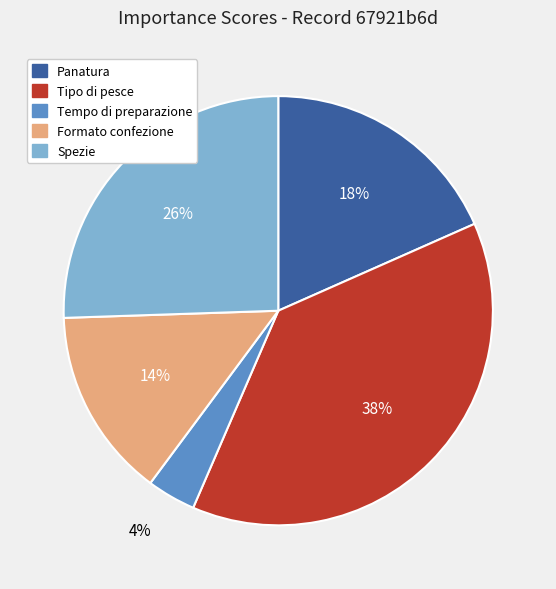

Count the number of slices in the pie.

5